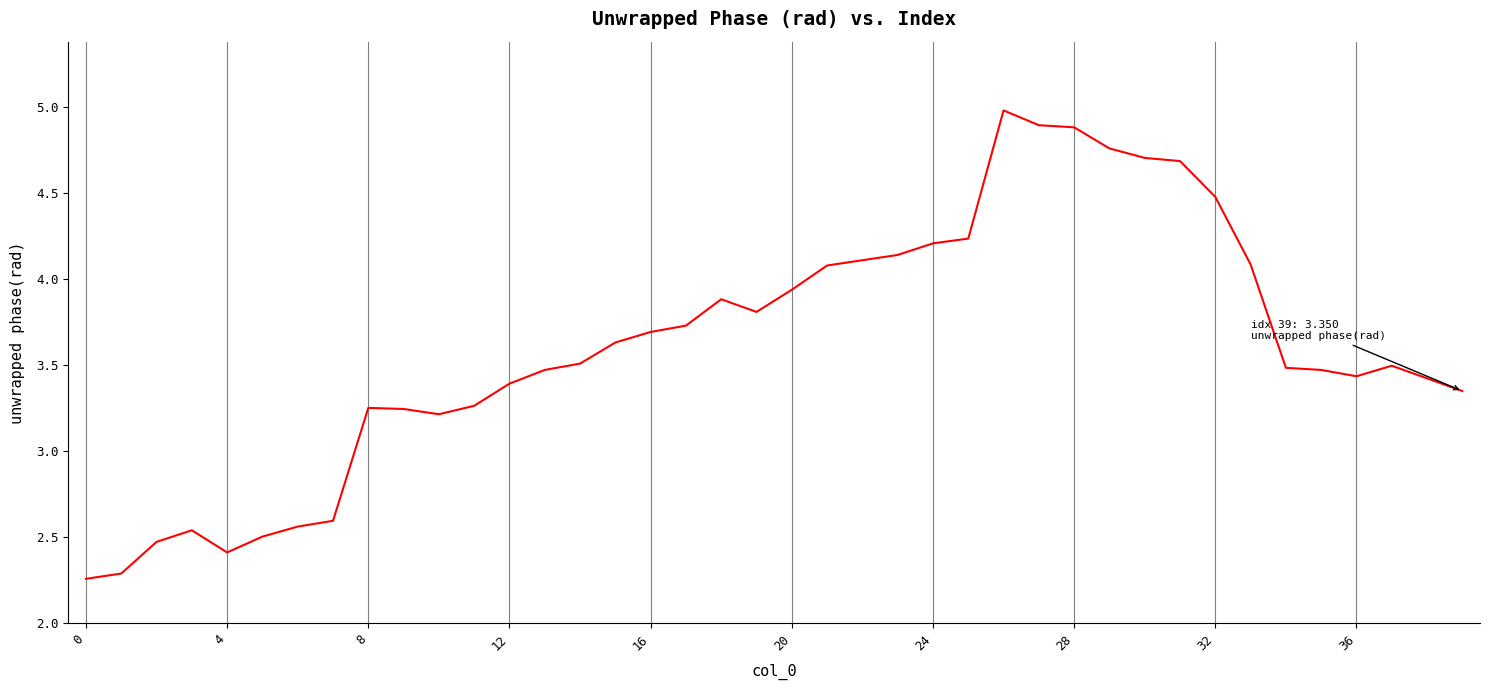

What is the difference between the maximum and minimum values?

2.7